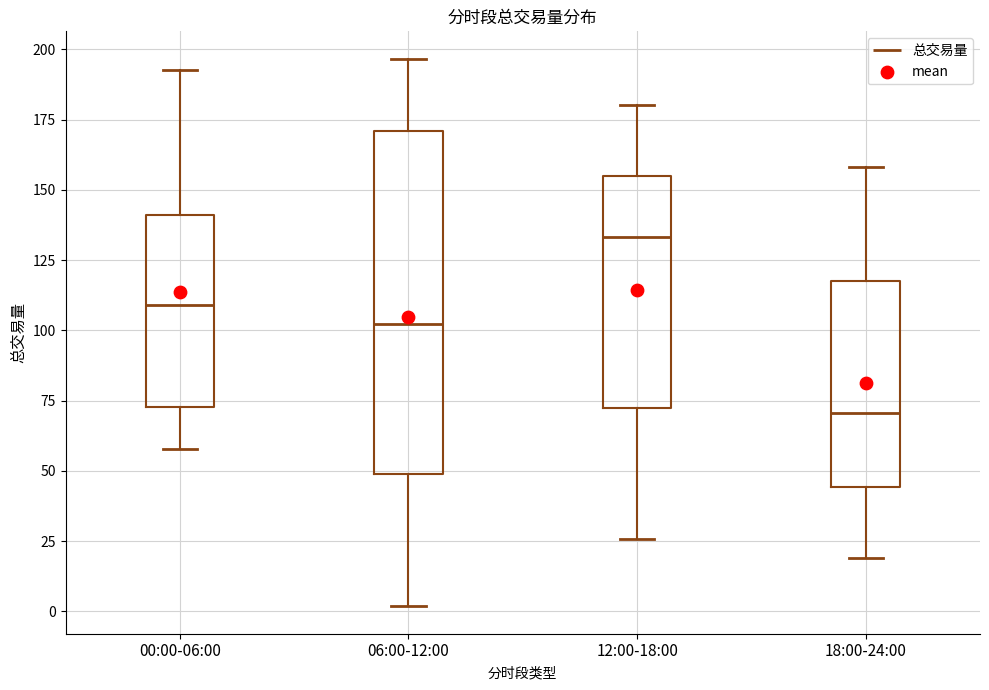

Reading left to right, transcribe this box plot: for each box, give where its median line is, the range the box spans, and where its two whiskers end, as read against the y-axis. The values are not printed on the chart, so give them approximately, as read against the axis.

00:00-06:00: median 110, box 75 to 140, whiskers 60 to 195
06:00-12:00: median 100, box 50 to 170, whiskers 0 to 195
12:00-18:00: median 135, box 70 to 155, whiskers 25 to 180
18:00-24:00: median 70, box 45 to 120, whiskers 20 to 160